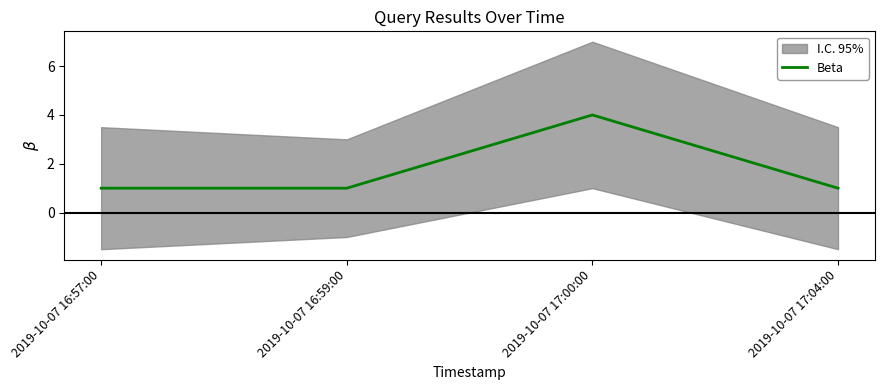

The value at 2019-10-07 16:59:00 is 2. True or false?

False